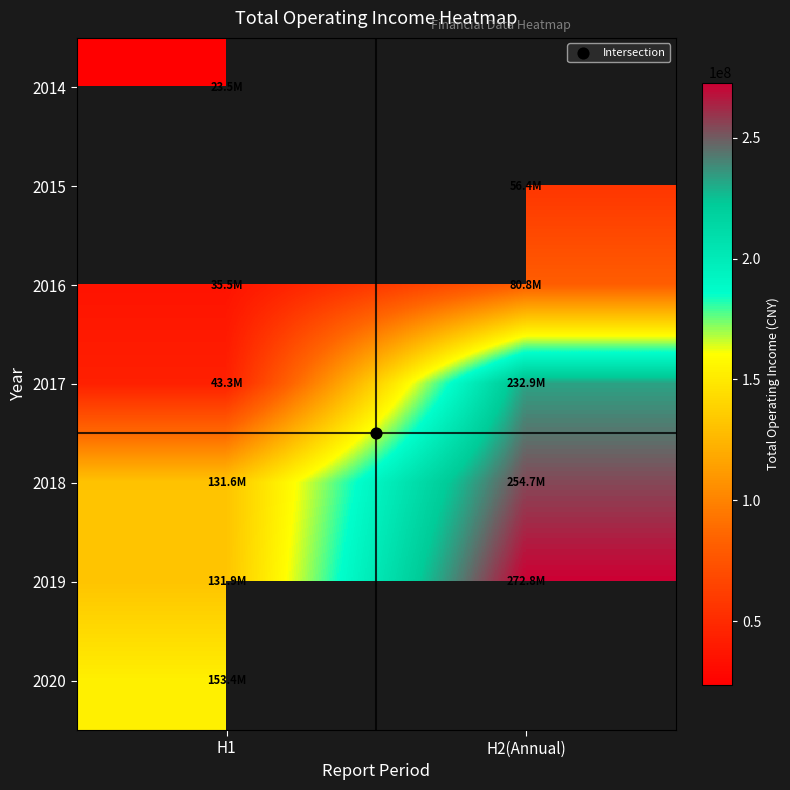

How many positive values does the 2015 series have?

1